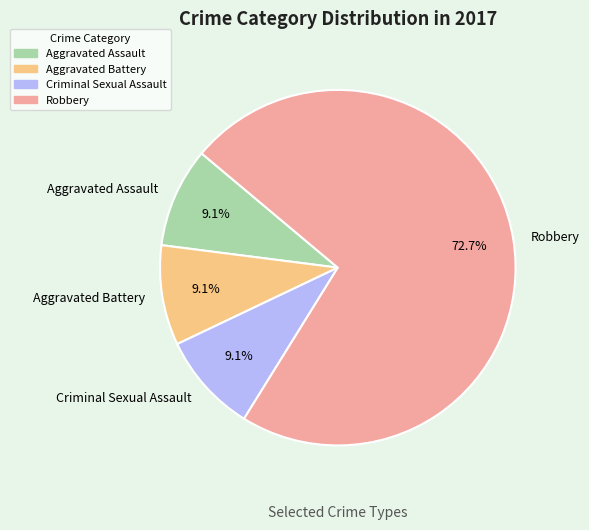

Approximately how many times larger is the value at Robbery compared to Aggravated Assault?

8.0